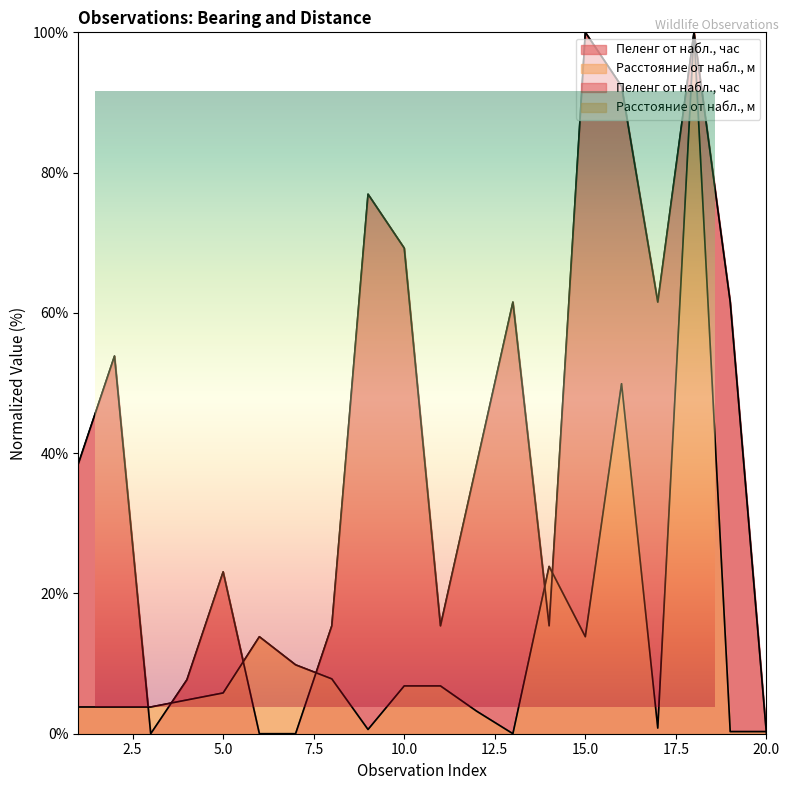

At how many categories does at least one series exceed 81?

3